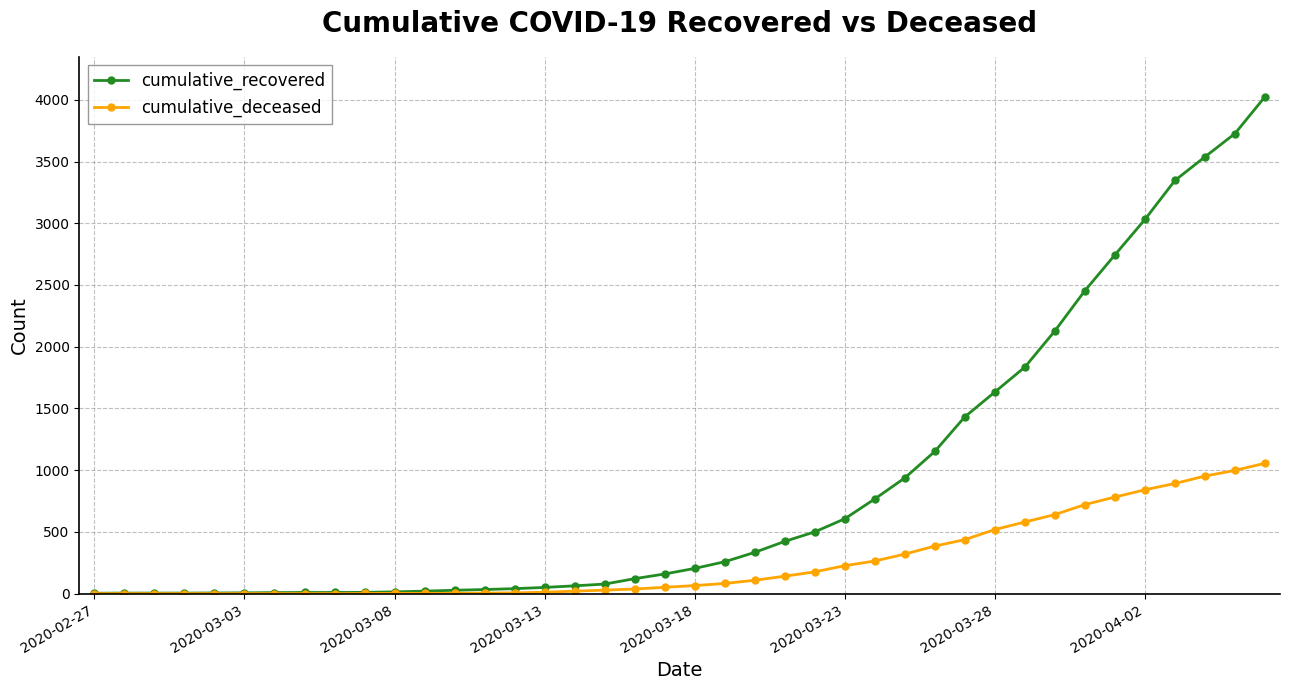

Which series has the largest total across all categories?

cumulative_recovered